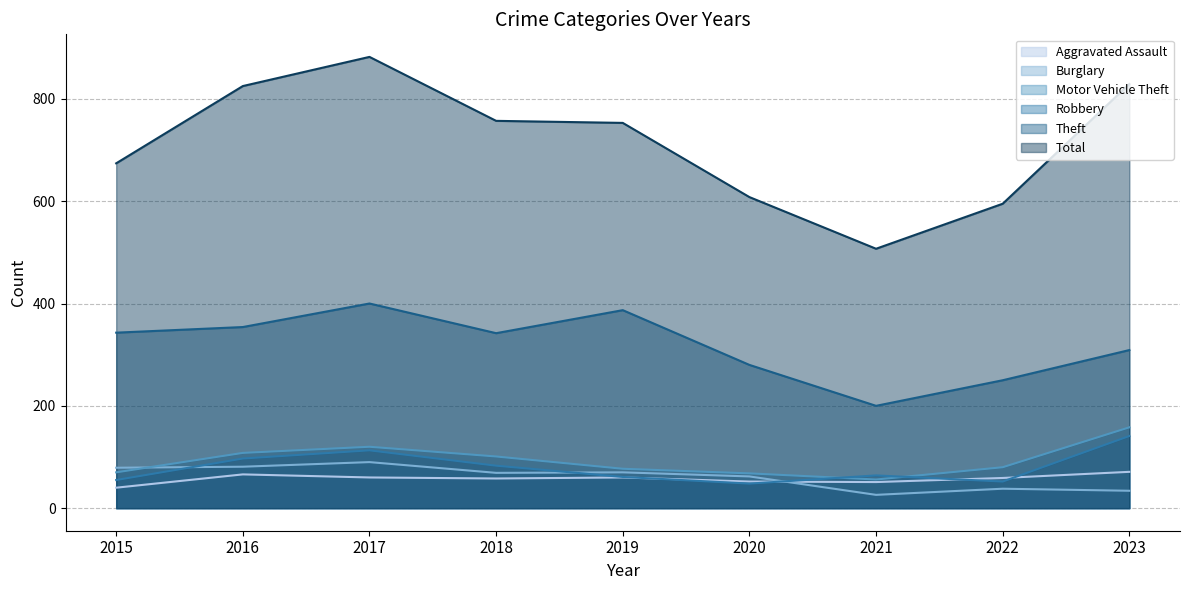

What is the highest value of the Total series?

882